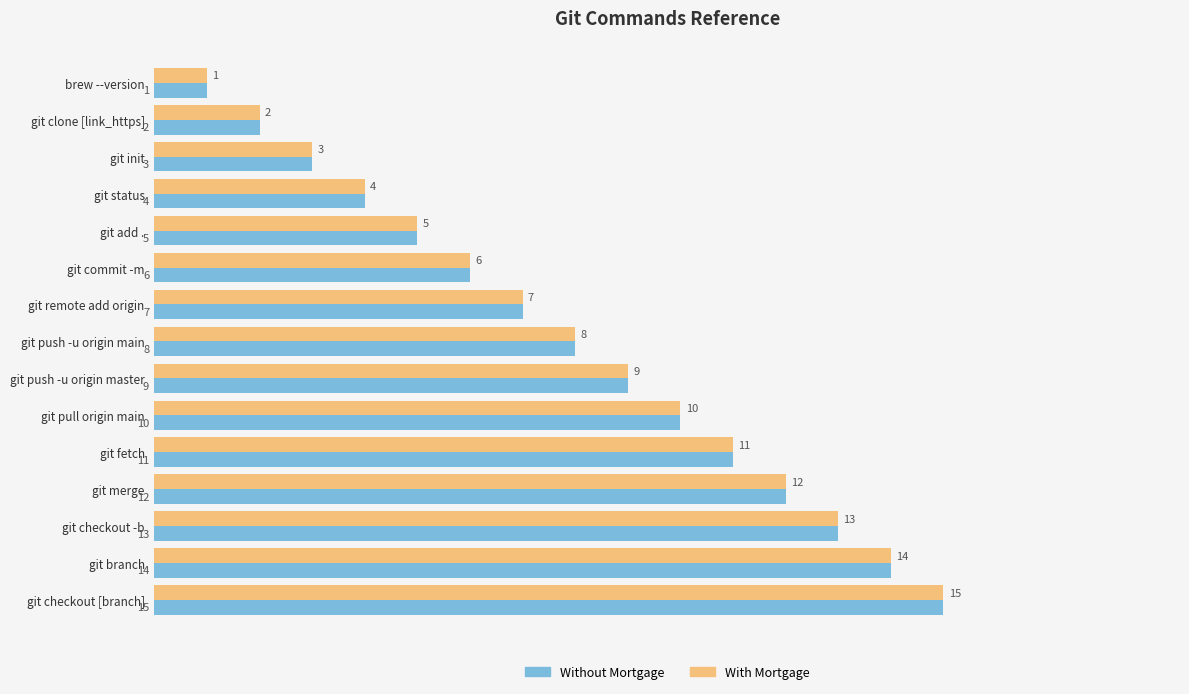

The With Mortgage series shows 2 at git push -u origin main. True or false?

False